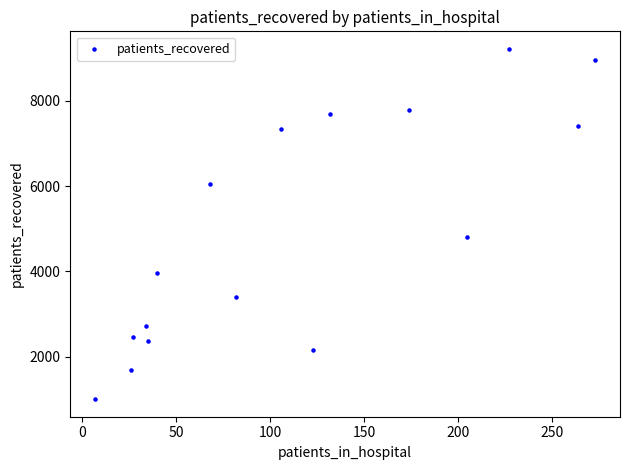

What Y value in the scatter plot is closest to 5110?

4806